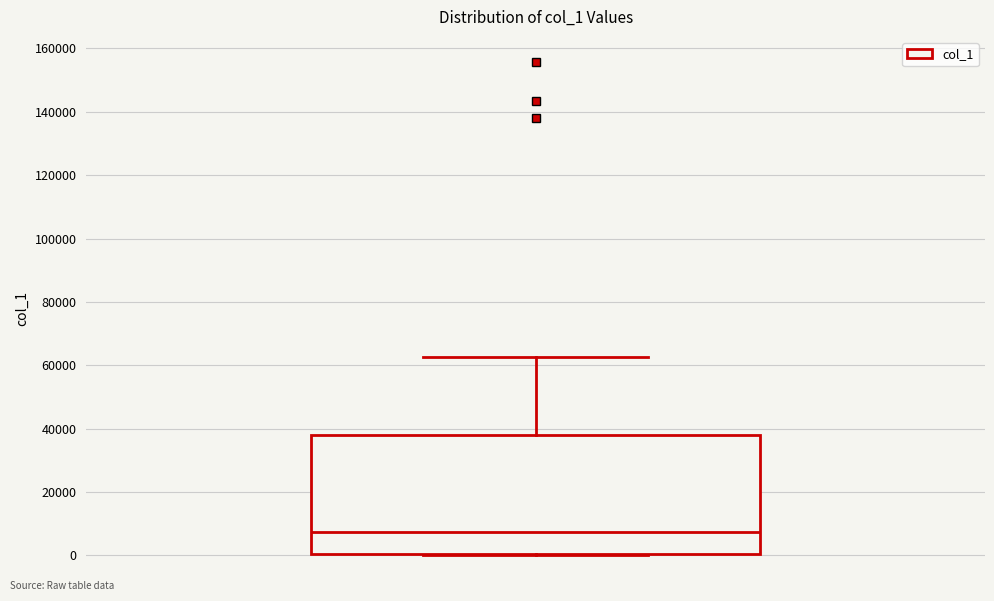

Transcribe this box plot: give where the median line is, the range the box spans, and where the two whiskers end, as read against the y-axis. The values are not printed on the chart, so give them approximately, as read against the axis.

median 8000, box 0 to 38000, whiskers 0 to 62000